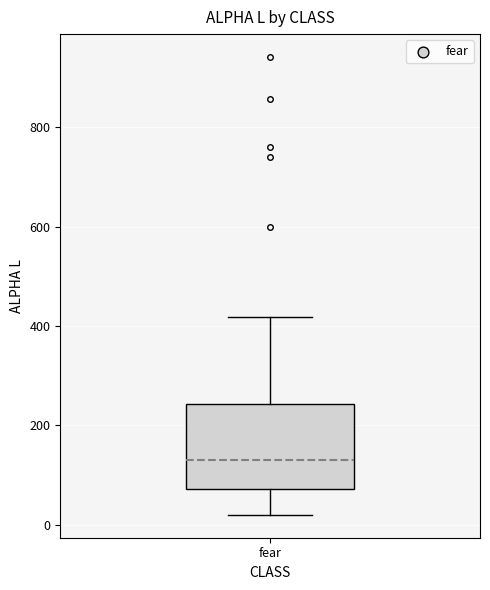

Where is the lower edge of the box for fear on the y-axis? The values are not printed on the chart, so give them approximately, as read against the axis.

80